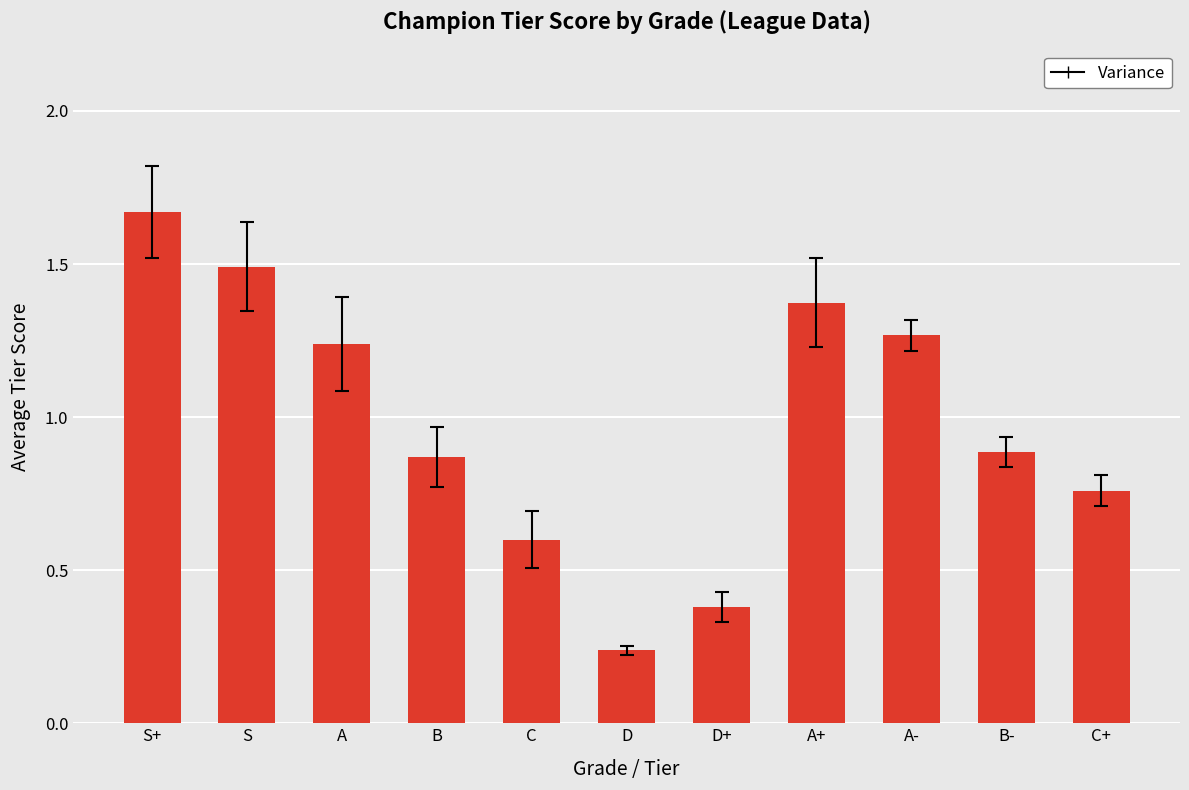

How many categories are shown in the chart?

11